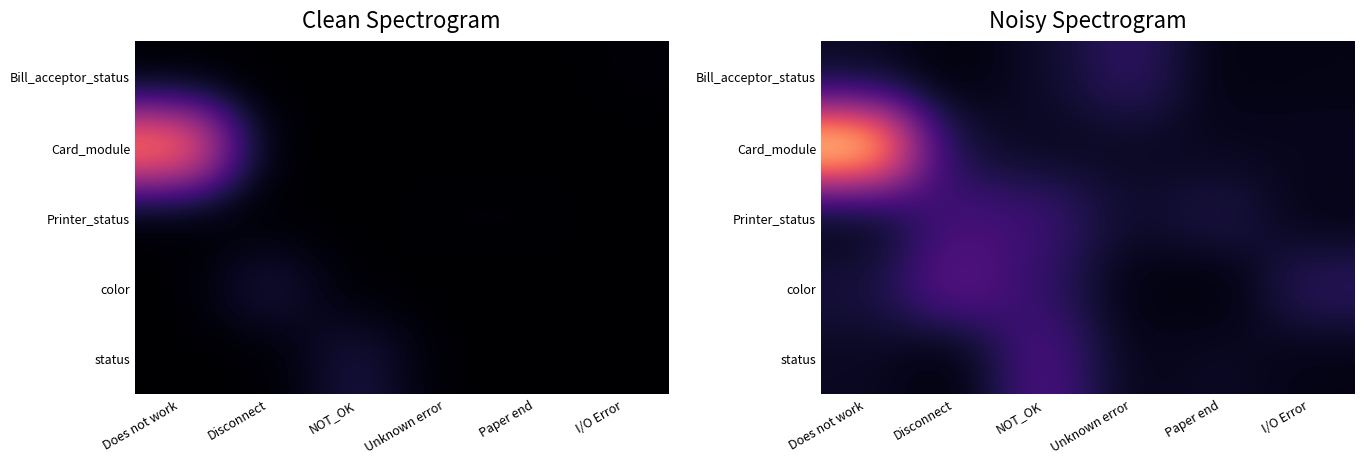

What is the greatest value displayed?

81783.9